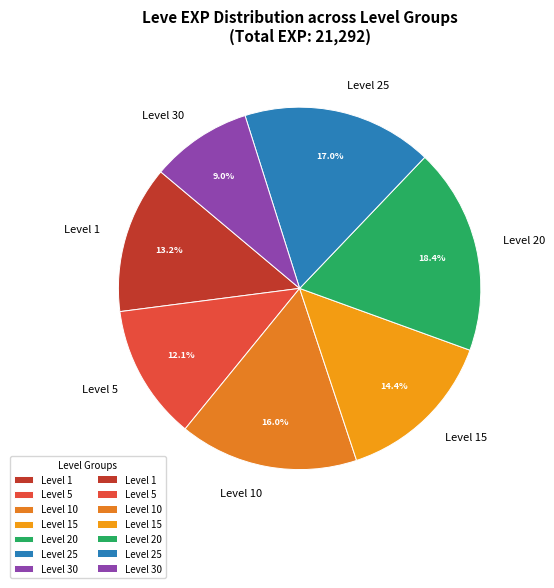

Is there any slice that represents more than half of the pie?

No